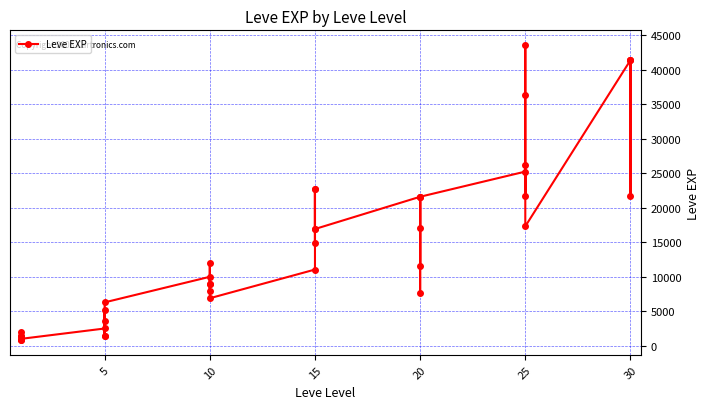

What is the ratio of the value at 10 to the value at 5?

1.7